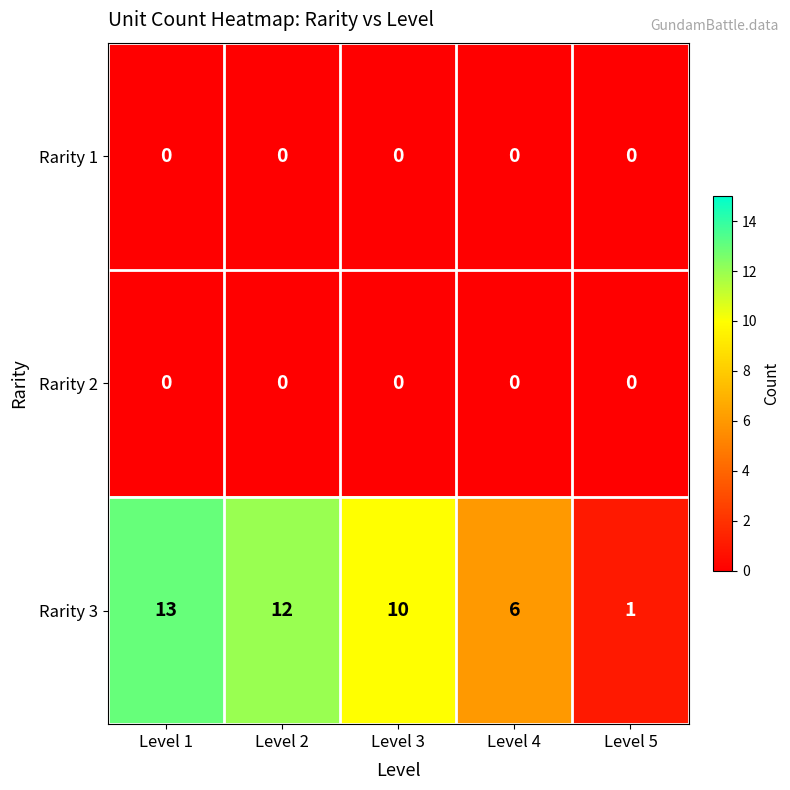

Rank the categories by Rarity 3 value from lowest to highest.

Level 5, Level 4, Level 3, Level 2, Level 1